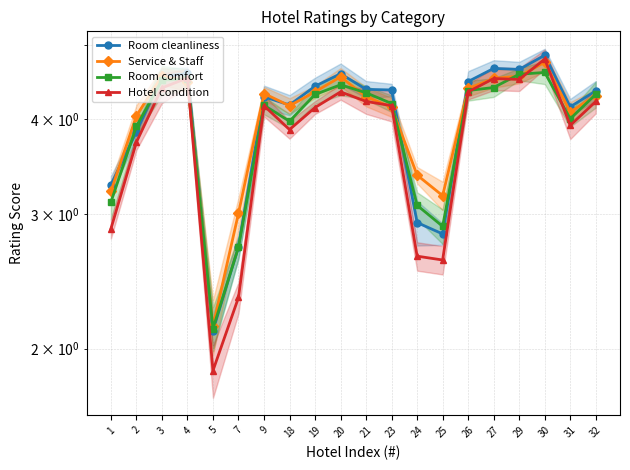

How many values in the Service & Staff series are below 4?

5